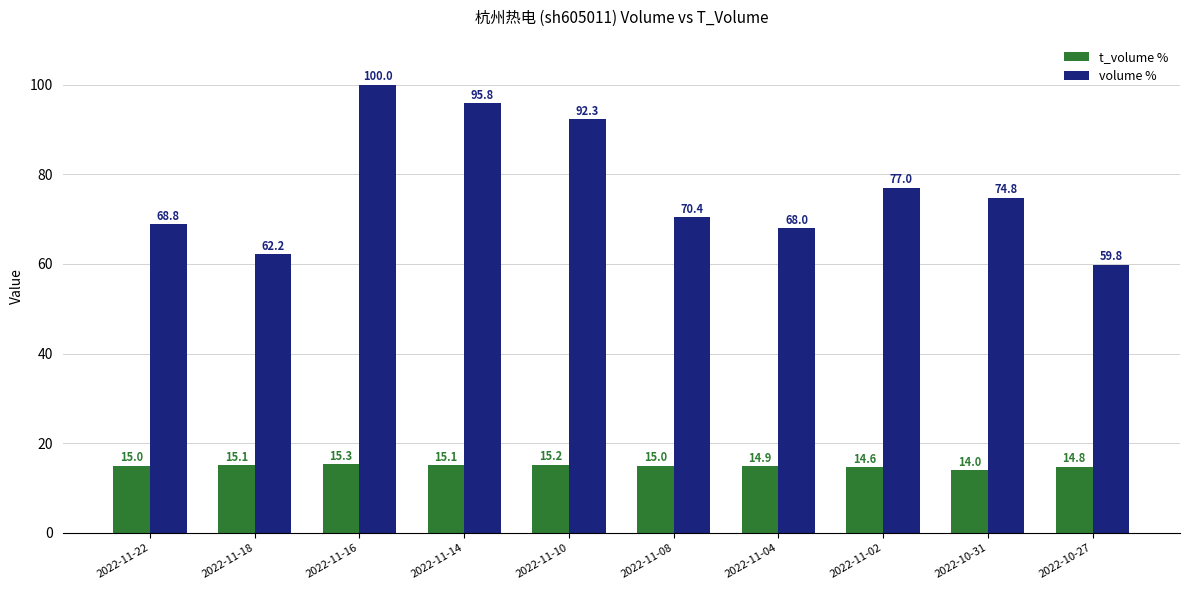

What is the difference between the maximum and second lowest values in the t_volume % series?

0.7